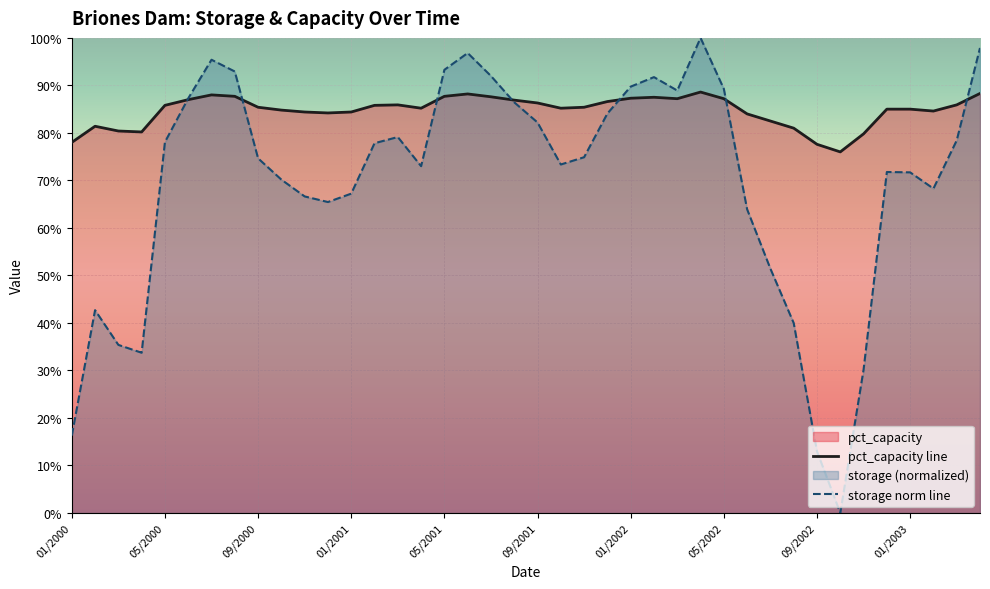

True or false: pct_capacity line and storage norm line cross at least once.

True